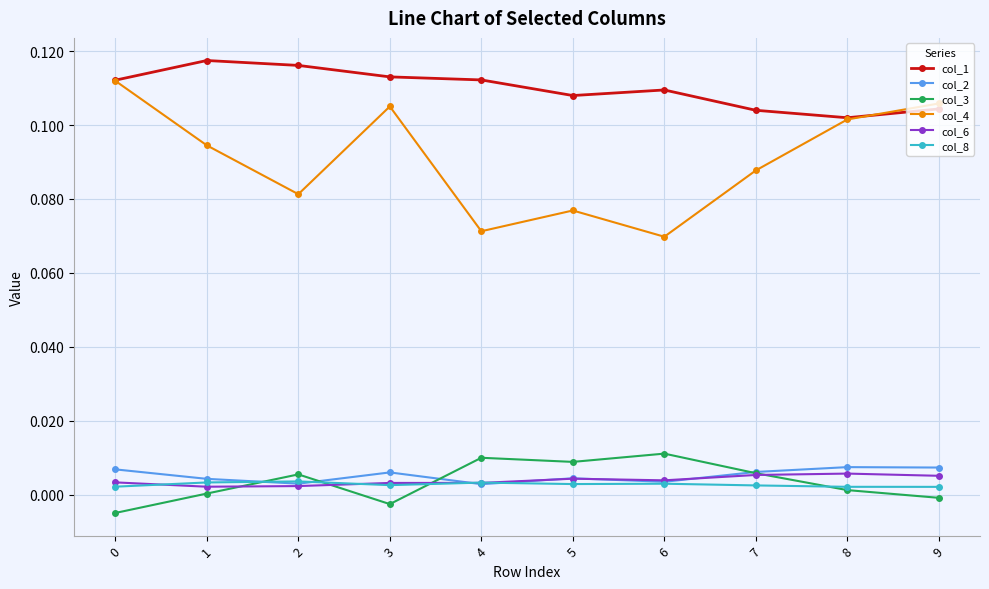

Which series has the largest range (max minus min)?

col_4